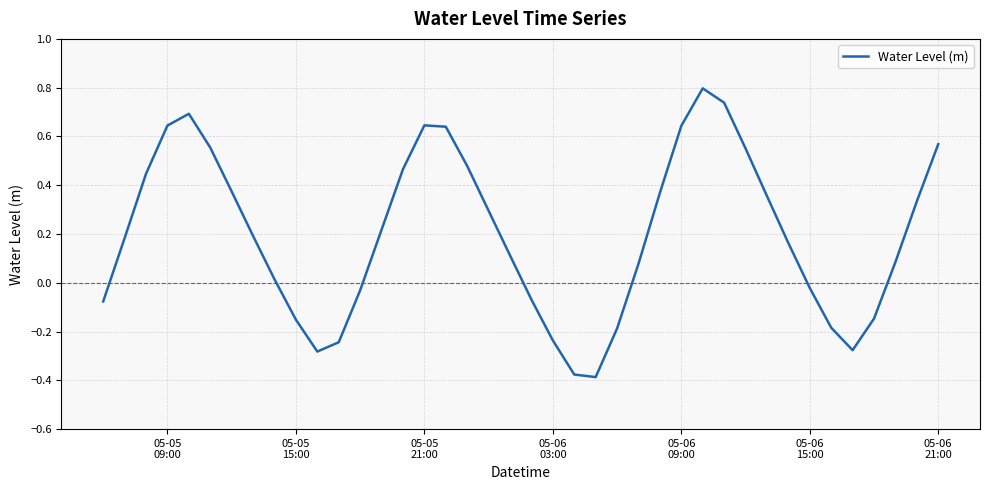

What is the difference between the maximum and minimum values?

1.2